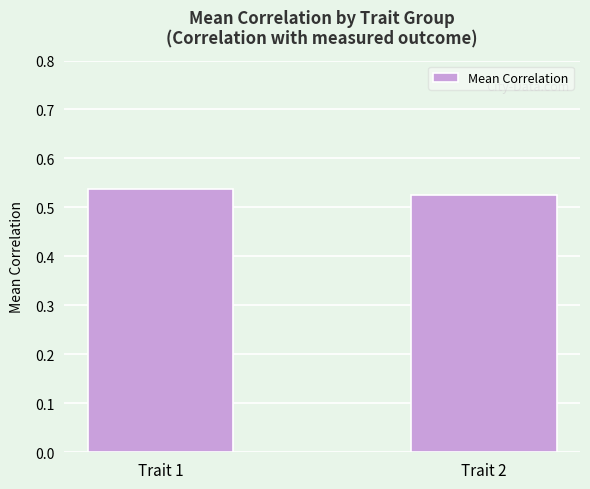

What is the sum of all values?

1.1